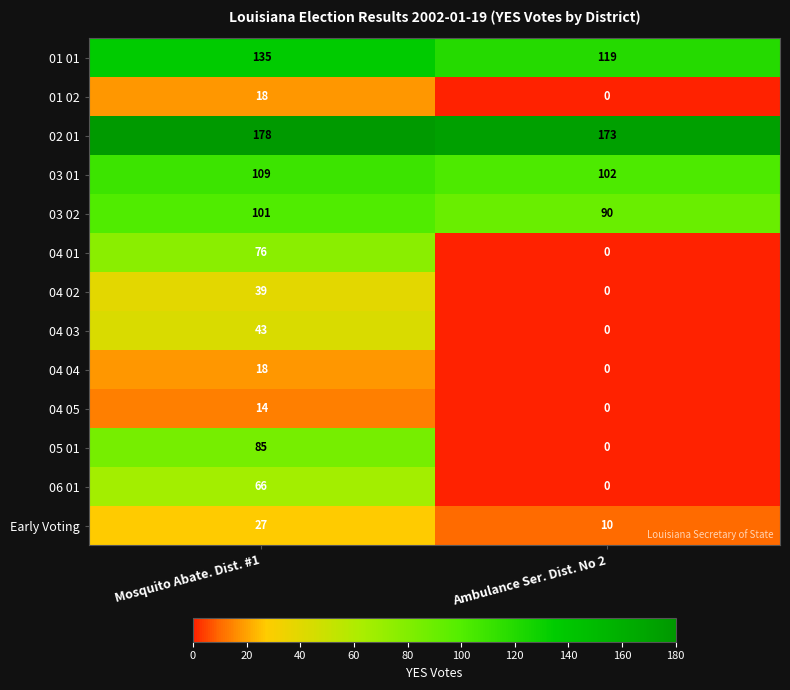

Which series has the largest total across all categories?

02 01